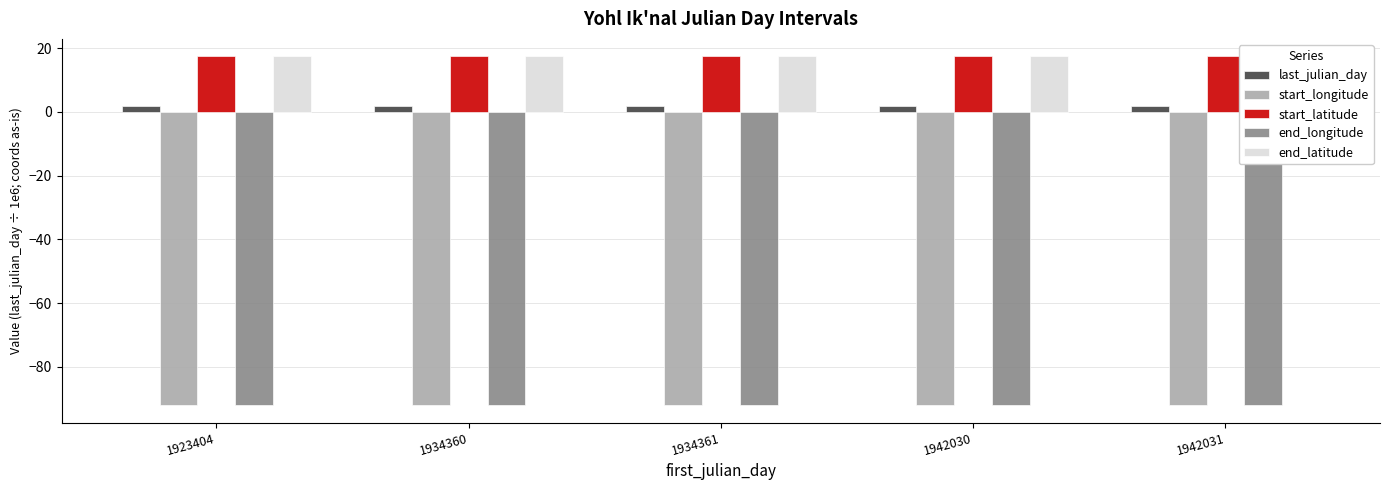

Are the bars horizontal?

No